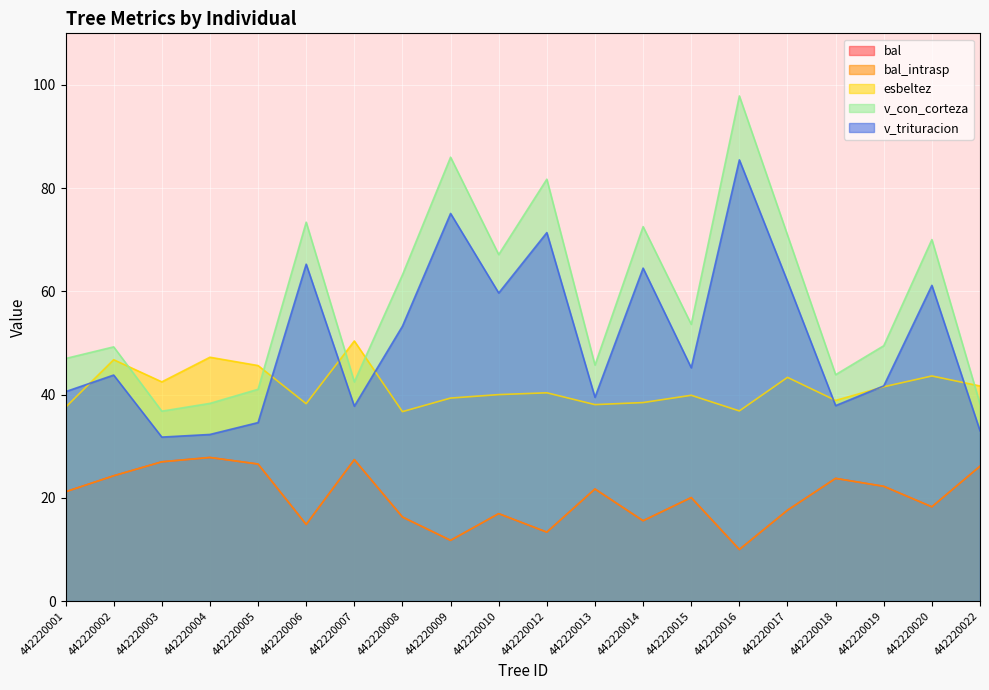

Reading right to left, transcribe all the data shown in this chart.

bal: 442220022=26.1	442220020=18.3	442220019=22.2	442220018=23.8	442220017=17.6	442220016=10.0	442220015=20.1	442220014=15.6	442220013=21.7	442220012=13.3	442220010=16.9	442220009=11.8	442220008=16.3	442220007=27.4	442220006=14.8	442220005=26.6	442220004=27.8	442220003=27.0	442220002=24.3	442220001=21.2
bal_intrasp: 442220022=26.1	442220020=18.3	442220019=22.2	442220018=23.8	442220017=17.6	442220016=10.0	442220015=20.1	442220014=15.6	442220013=21.7	442220012=13.3	442220010=16.9	442220009=11.8	442220008=16.3	442220007=27.4	442220006=14.8	442220005=26.6	442220004=27.8	442220003=27.0	442220002=24.3	442220001=21.2
esbeltez: 442220022=41.7	442220020=43.6	442220019=41.5	442220018=38.9	442220017=43.3	442220016=36.8	442220015=39.9	442220014=38.5	442220013=38.1	442220012=40.4	442220010=40.0	442220009=39.3	442220008=36.7	442220007=50.4	442220006=38.2	442220005=45.6	442220004=47.2	442220003=42.5	442220002=46.8	442220001=37.5
v_con_corteza: 442220022=38.2	442220020=70.0	442220019=49.5	442220018=43.9	442220017=70.9	442220016=97.9	442220015=53.6	442220014=72.5	442220013=45.7	442220012=81.7	442220010=67.1	442220009=86.0	442220008=63.2	442220007=42.5	442220006=73.4	442220005=41.0	442220004=38.3	442220003=36.8	442220002=49.2	442220001=47.0
v_trituracion: 442220022=33.0	442220020=61.2	442220019=41.7	442220018=37.9	442220017=61.9	442220016=85.5	442220015=45.2	442220014=64.5	442220013=39.5	442220012=71.4	442220010=59.7	442220009=75.1	442220008=53.3	442220007=37.8	442220006=65.3	442220005=34.6	442220004=32.3	442220003=31.8	442220002=43.8	442220001=40.6